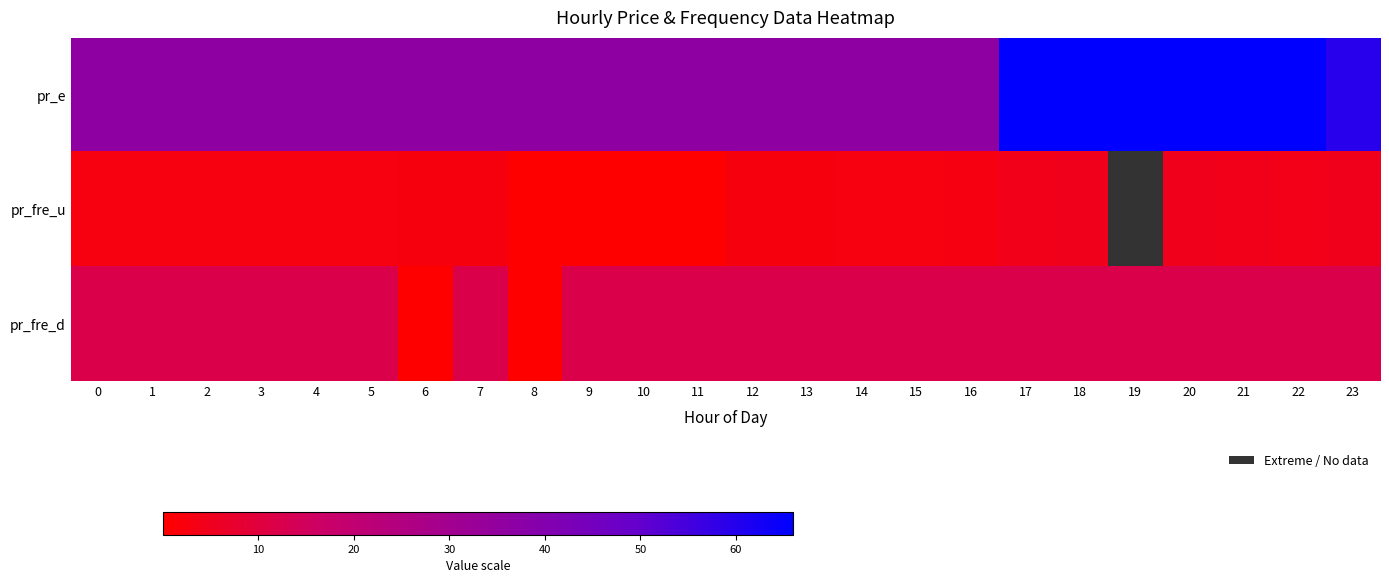

Which series has the widest spread of values?

pr_e